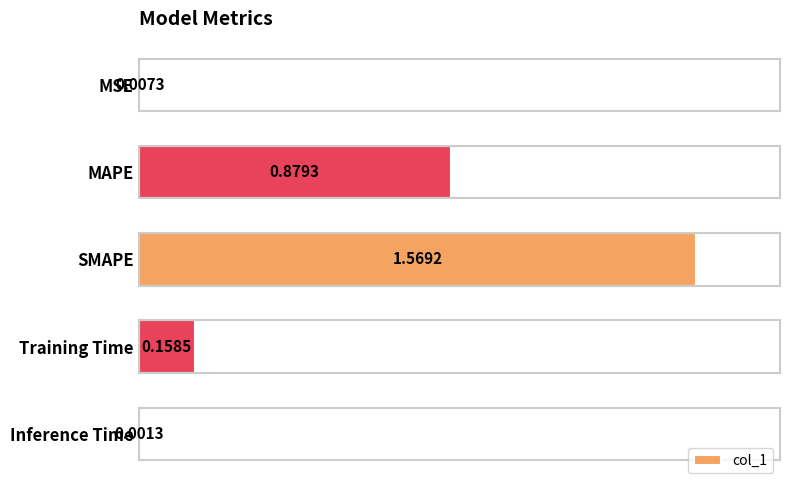

At which label is the value closest to 0?

Inference Time